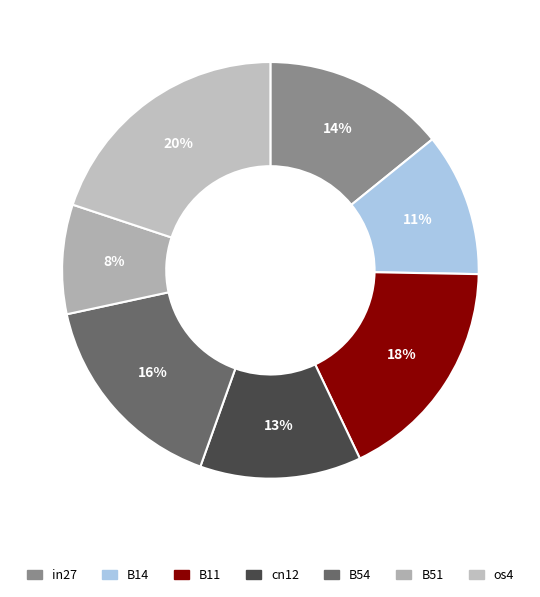

Rank the categories by value from lowest to highest.

B51, B14, cn12, in27, B54, B11, os4